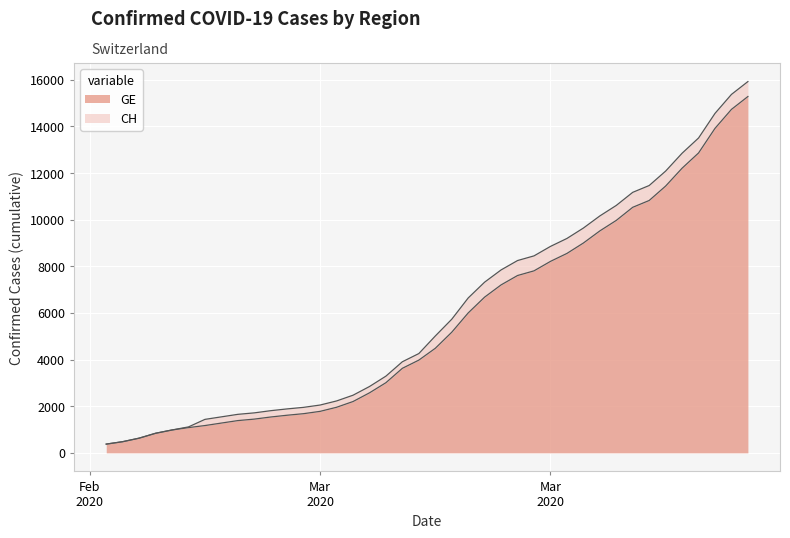

At which category does the chart reach its peak across all series?

2020-04-04